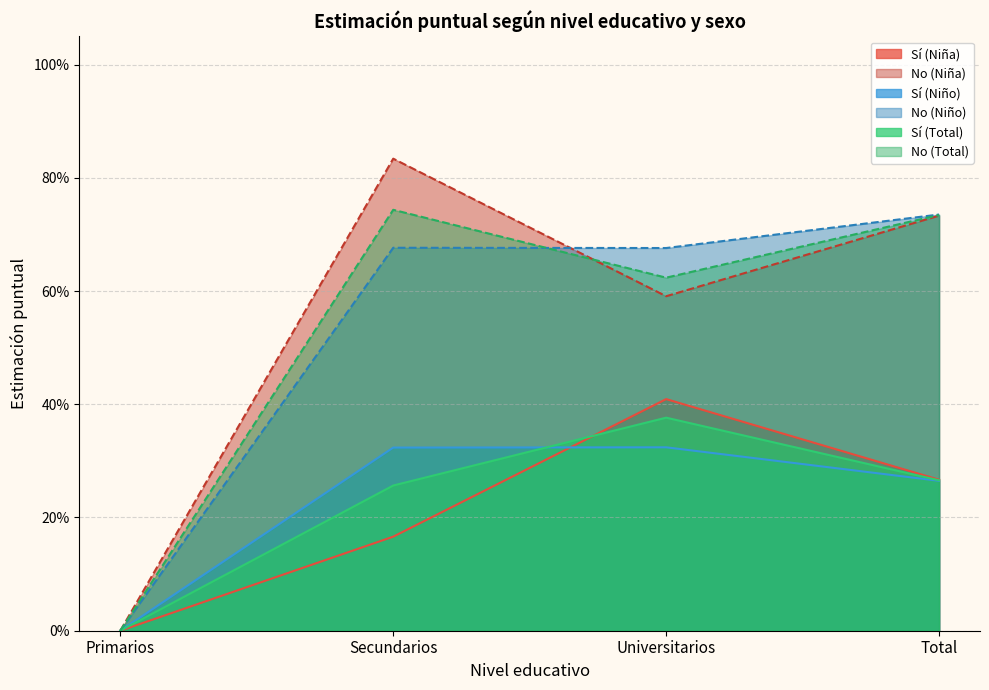

The value of No (Niña) at Total is 0.3. True or false?

False